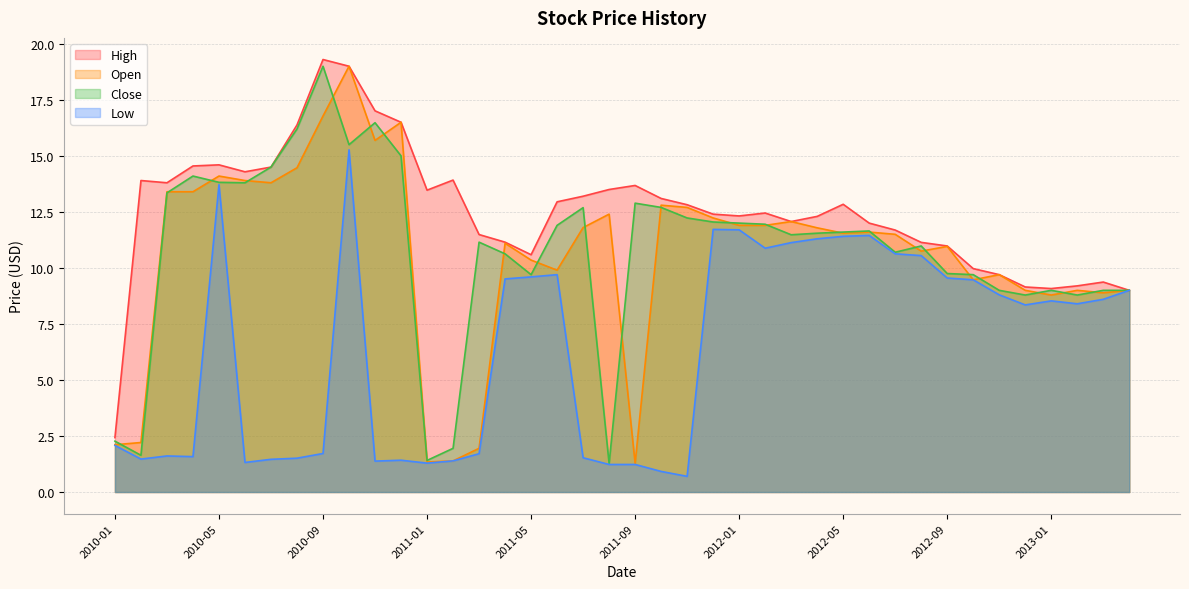

What is the total value across all series at 2012-07?

44.5